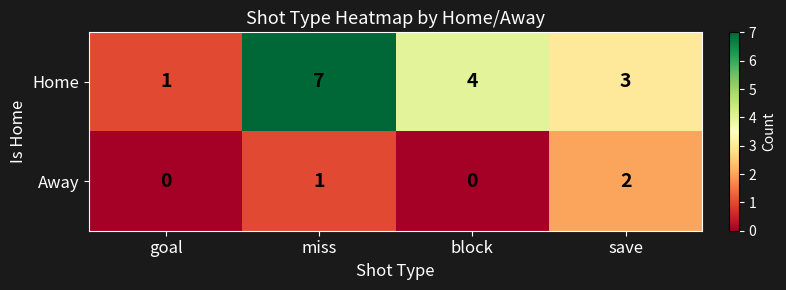

How many categories are shown in the chart?

4